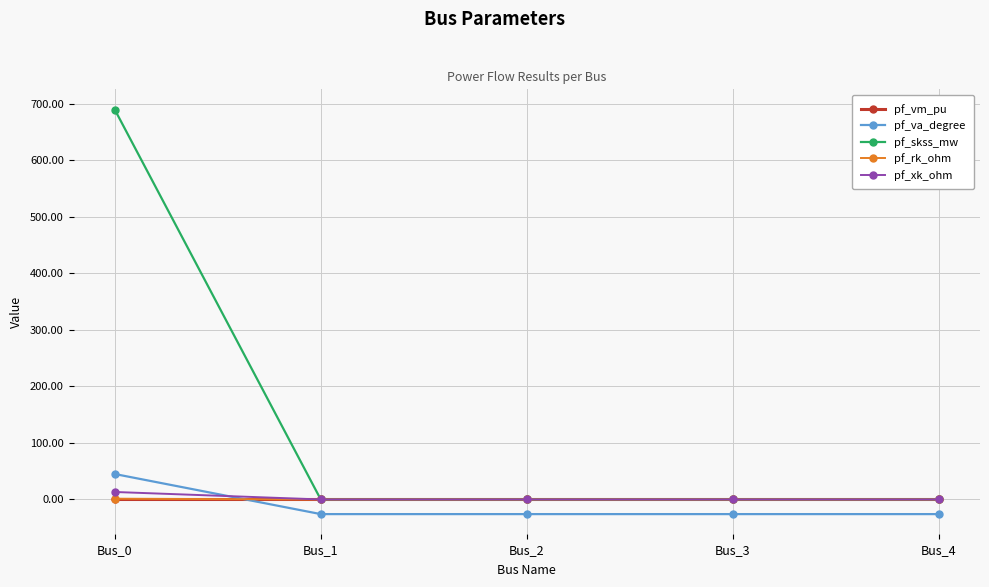

At which category is the sum across all series the highest?

Bus_0